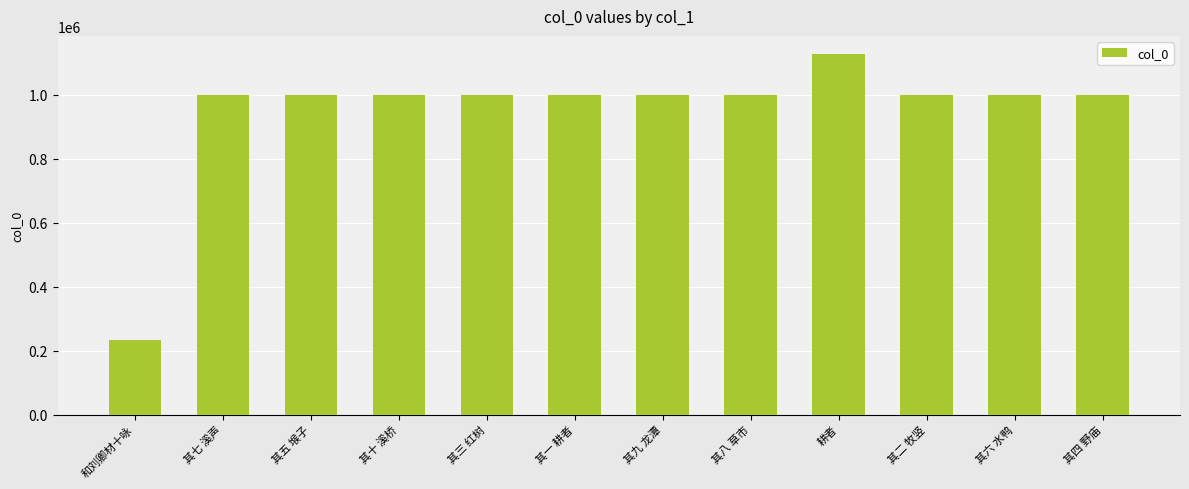

What is the change in value from 其五 堠子 to 耕者?

+129207